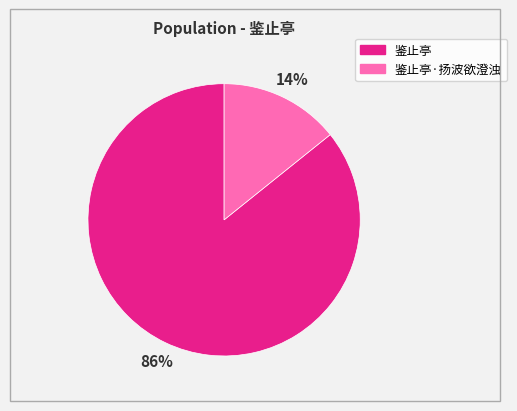

To the nearest percent, what portion does 鉴止亭·扬波欲澄浊 represent?

14%